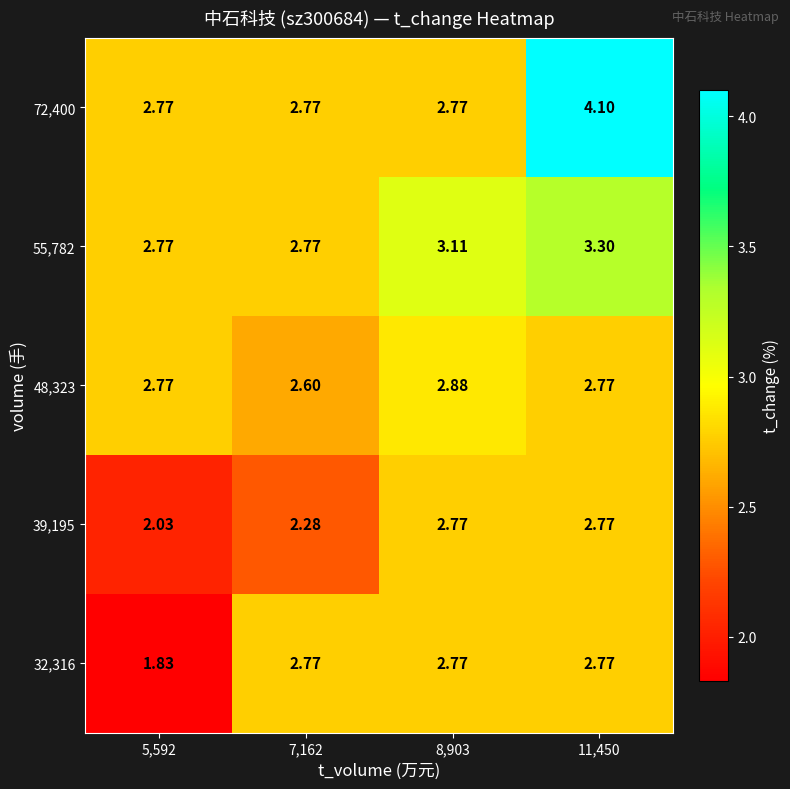

Is the value of 72,400 at 11,450 greater than the value of 32,316 at 8,903?

Yes